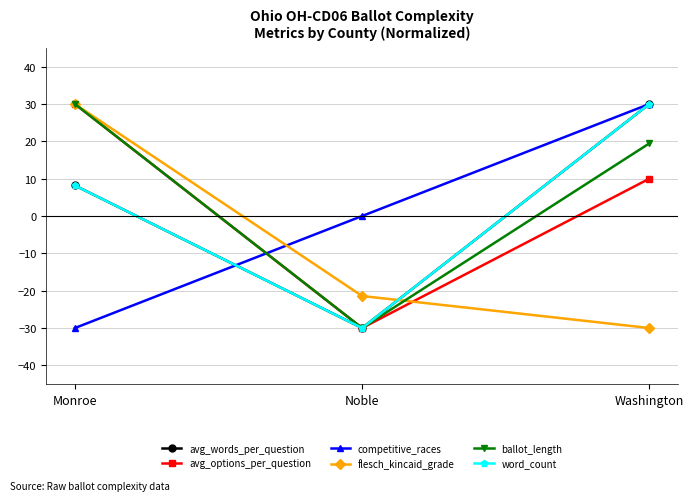

Which series has the widest spread of values?

avg_words_per_question